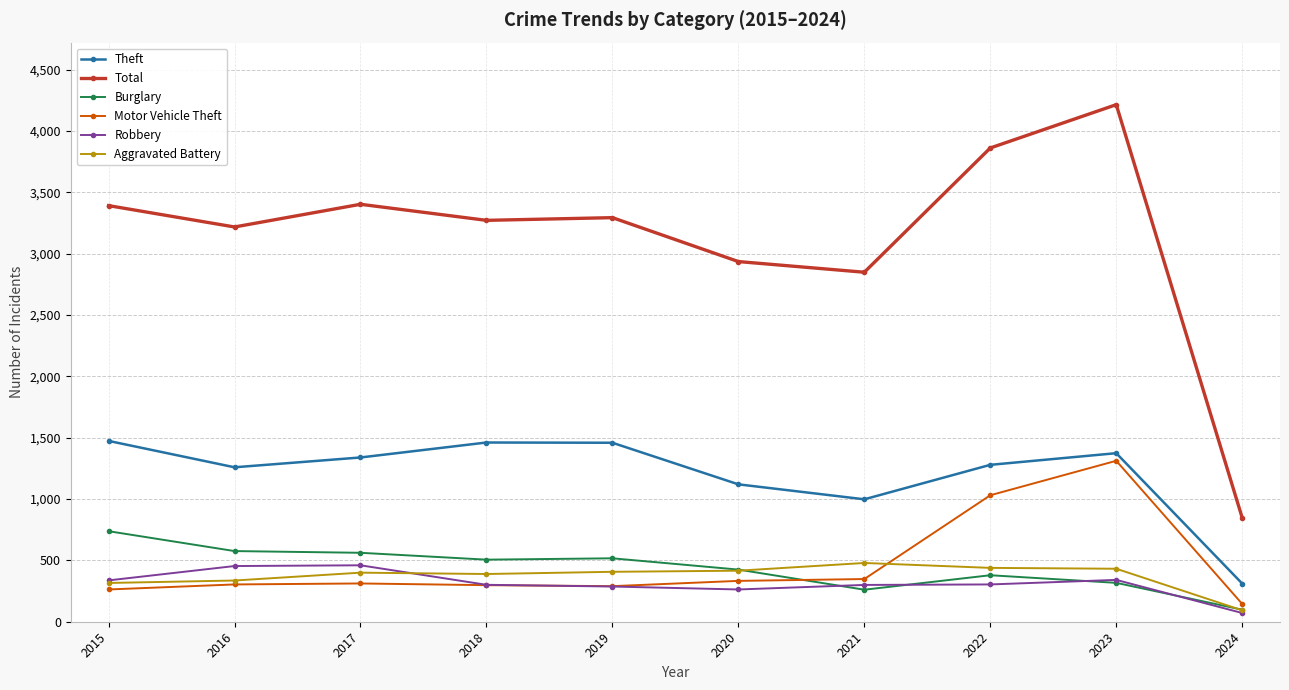

The value of Robbery at 2016 is 454. True or false?

True